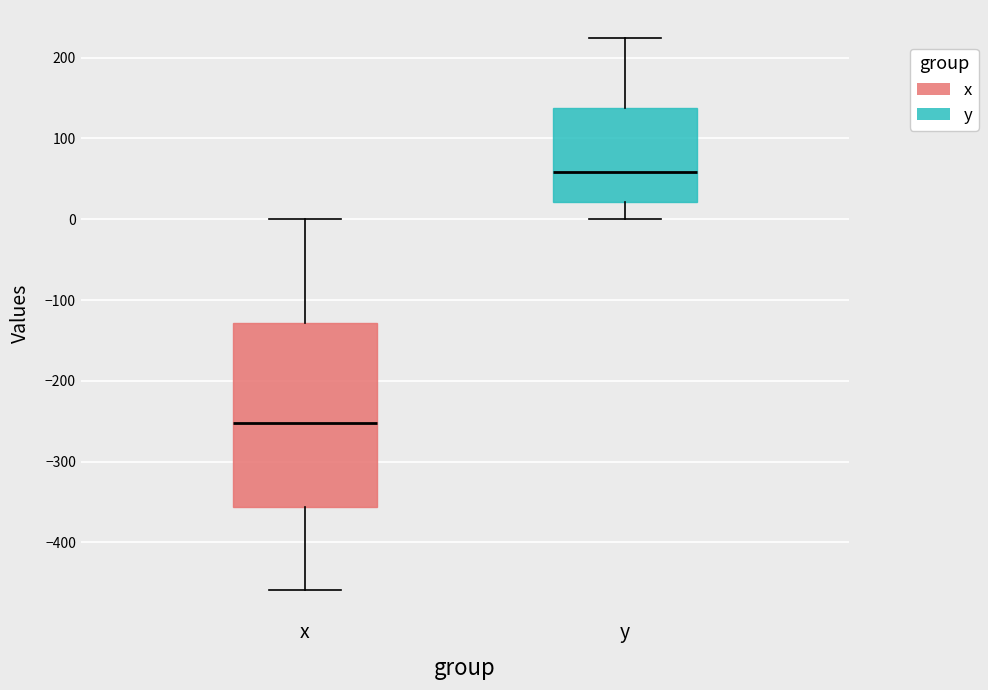

Which box's median line is the highest?

y